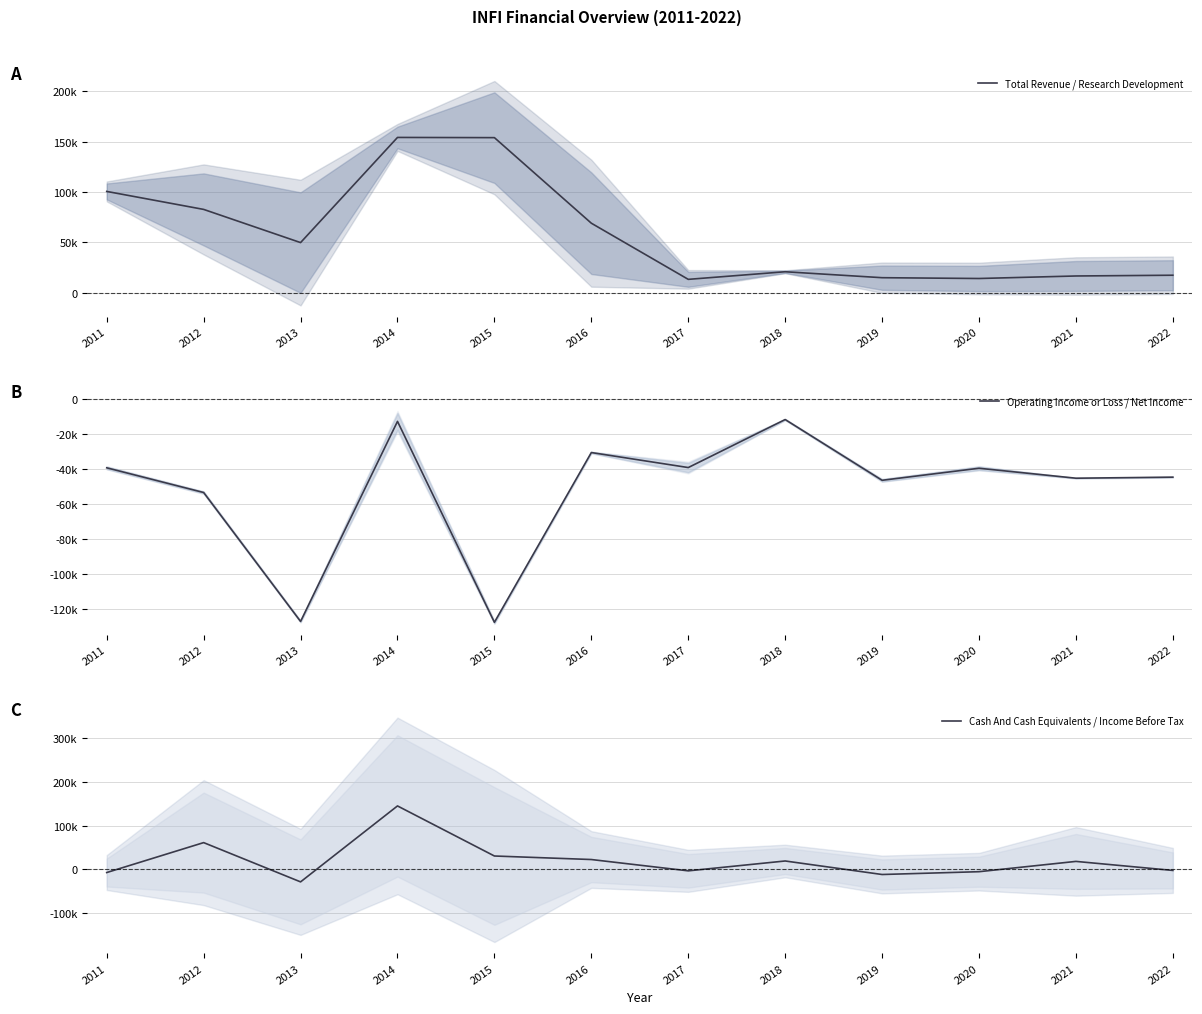

Between 2021 and 2022, which is larger?

2022